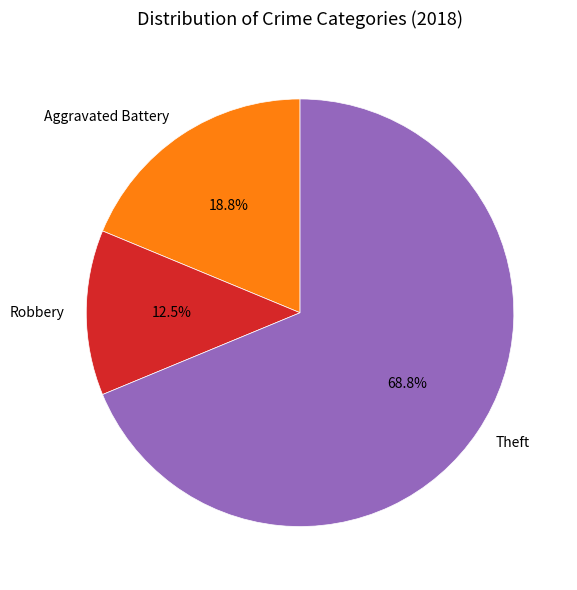

What is the ratio of the value at Theft to the value at Aggravated Battery?

3.7